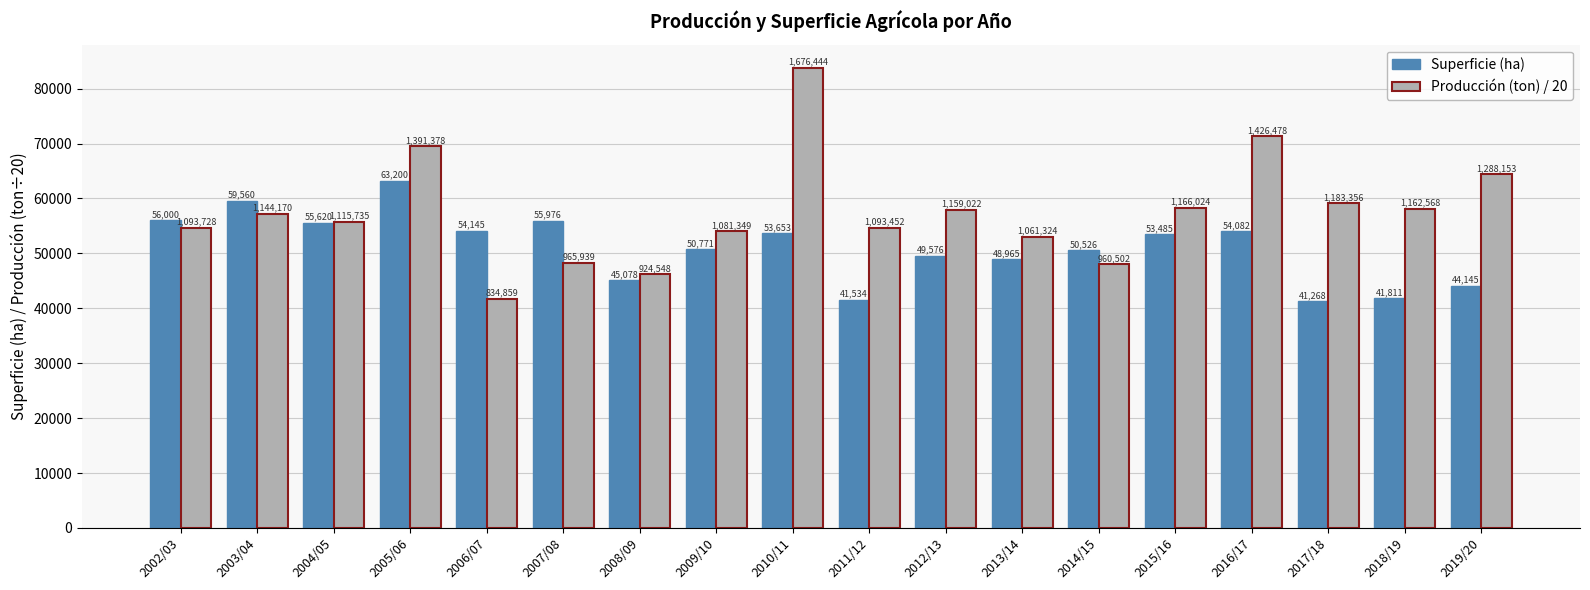

What is the minimum value shown in the chart?

41268.0